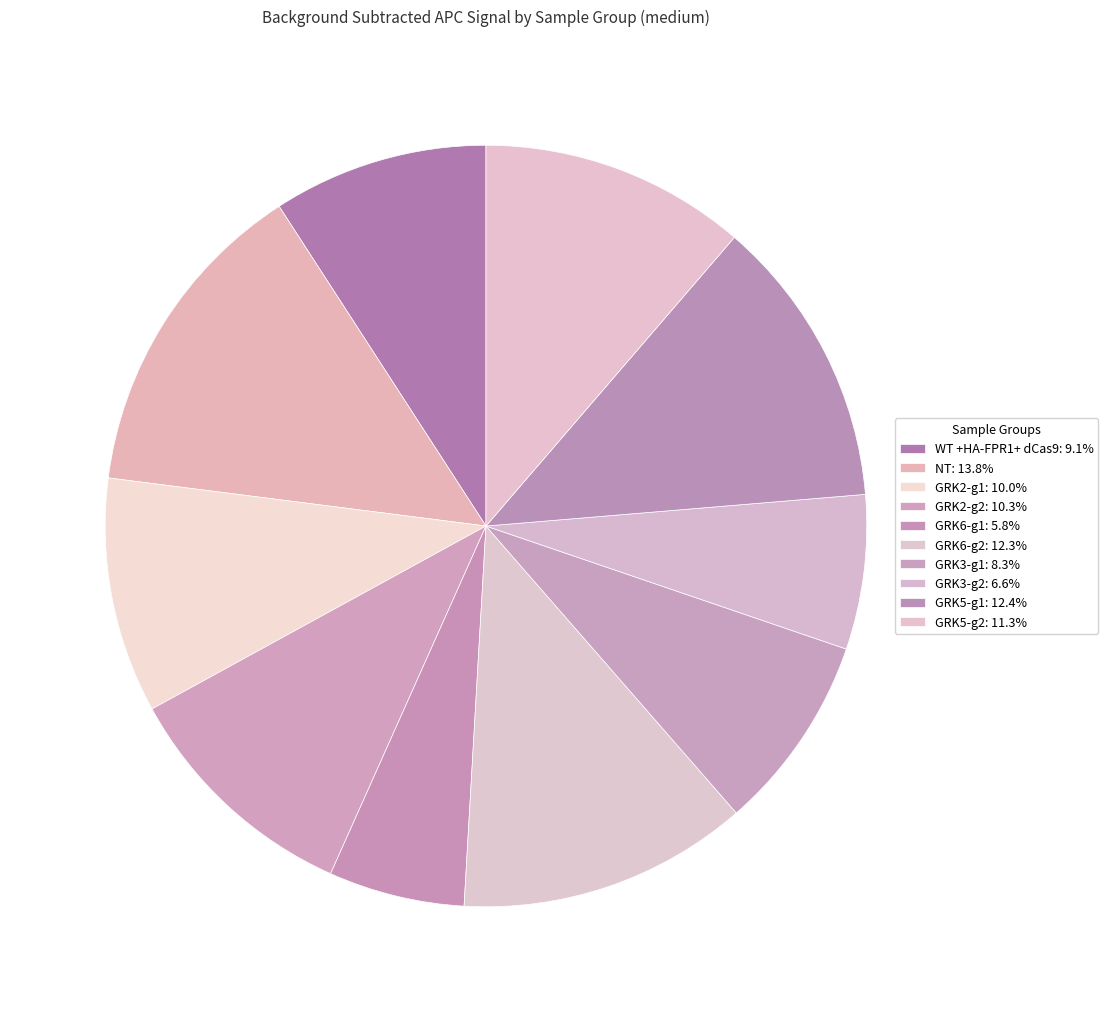

What is the ratio of the value at GRK5-g2 to the value at GRK5-g1?

0.9